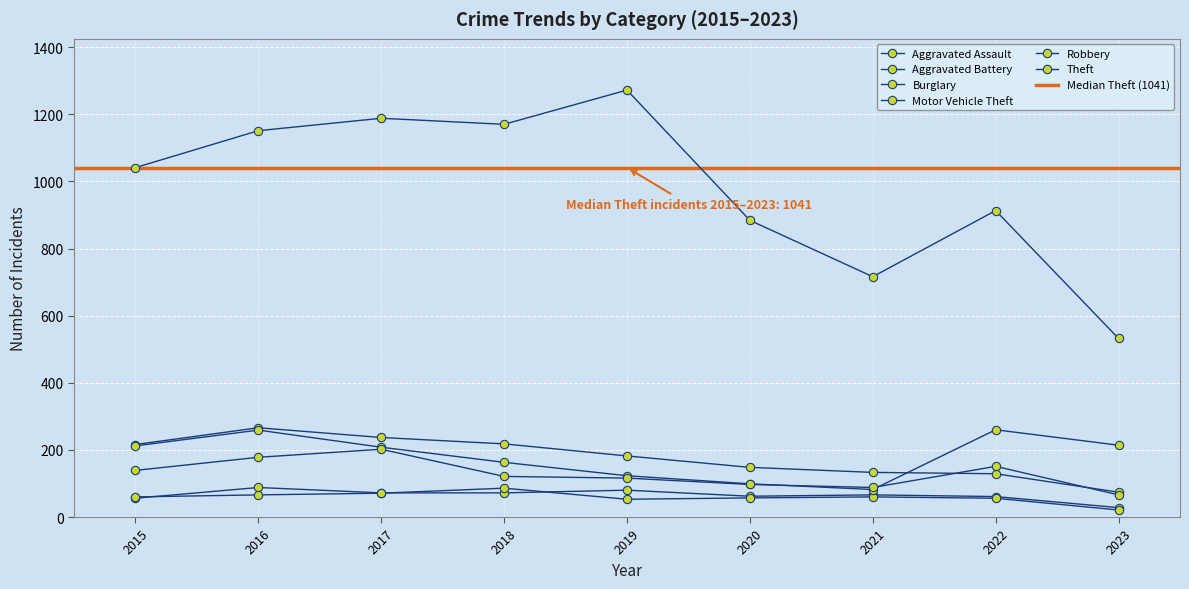

Reading left to right, transcribe all the data shown in this chart.

Aggravated Assault: 56	88	72	72	80	62	66	61	28
Aggravated Battery: 60	66	71	86	53	57	60	56	21
Burglary: 216	266	237	218	182	148	133	129	74
Motor Vehicle Theft: 212	259	208	163	123	99	82	260	214
Robbery: 139	178	202	121	116	97	88	151	66
Theft: 1041	1151	1188	1170	1272	884	716	913	532